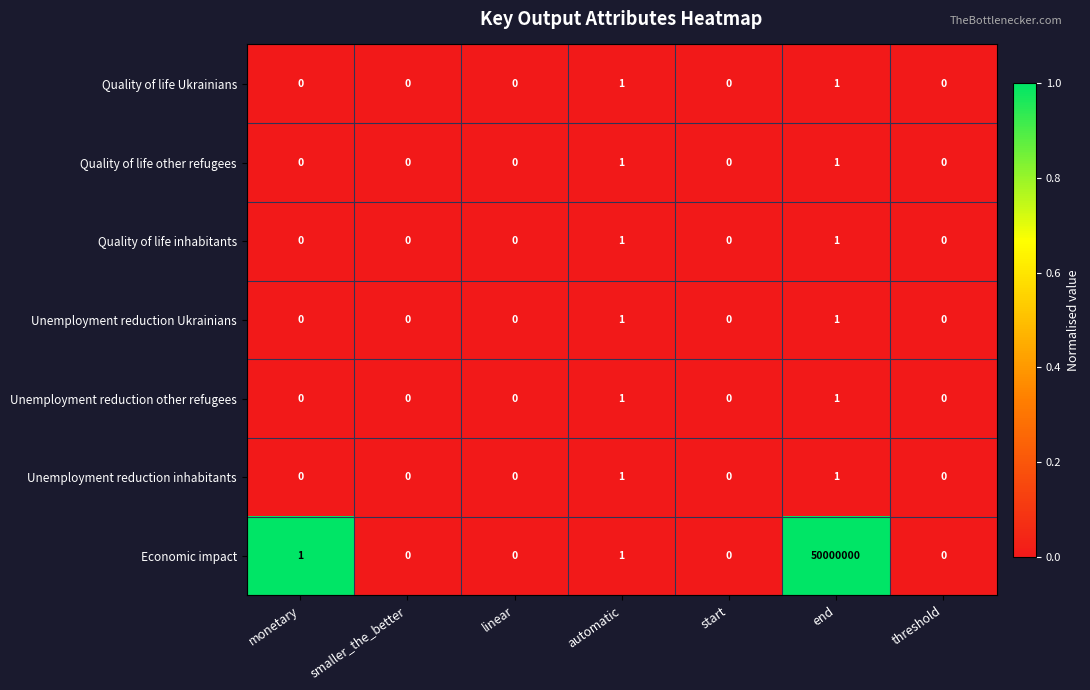

Which series changed the most between monetary and linear?

Economic impact